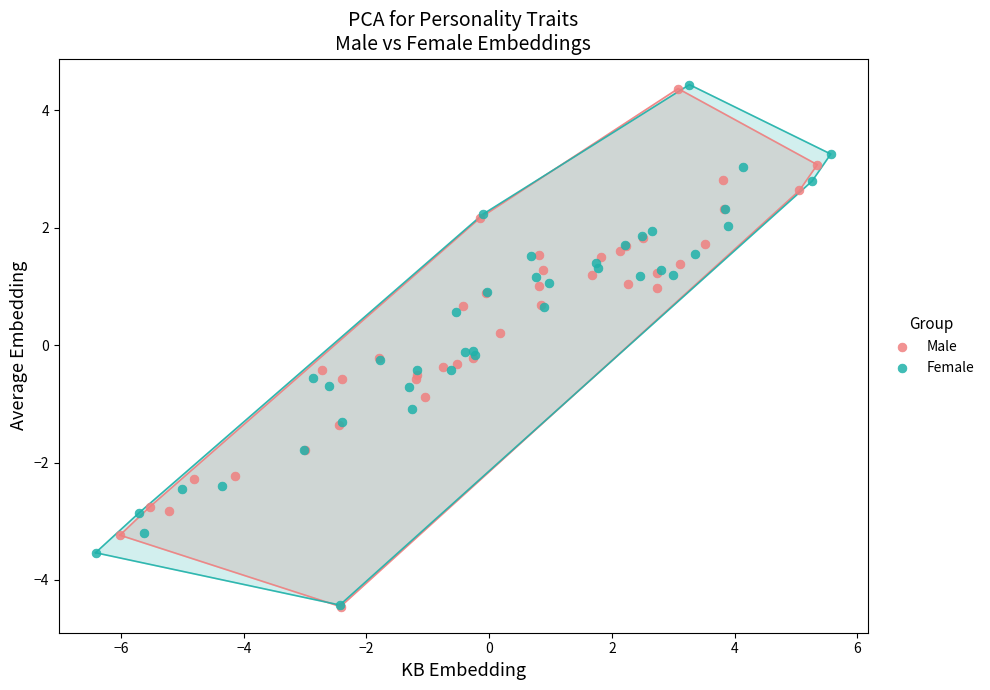

Which series has the widest spread of Y values?

Female